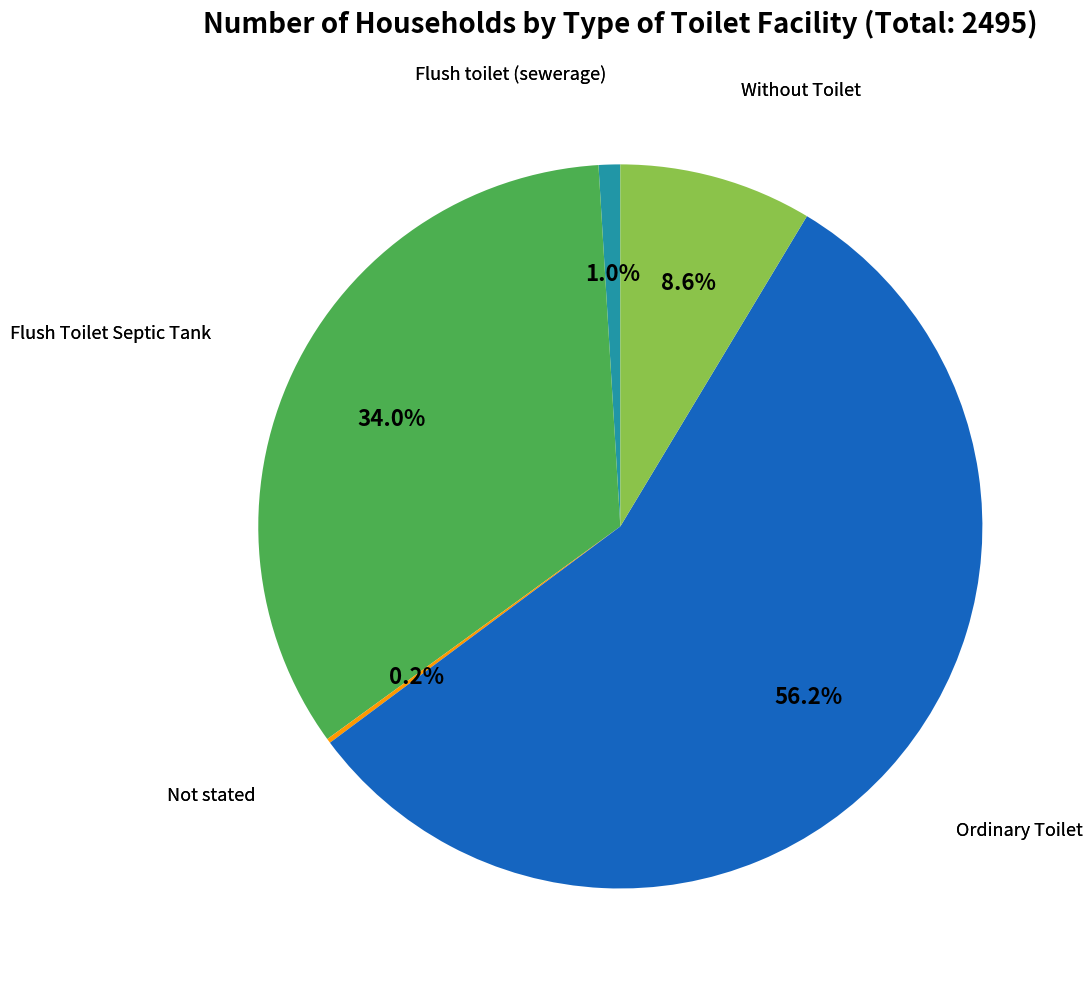

Does any single category account for the majority?

Yes